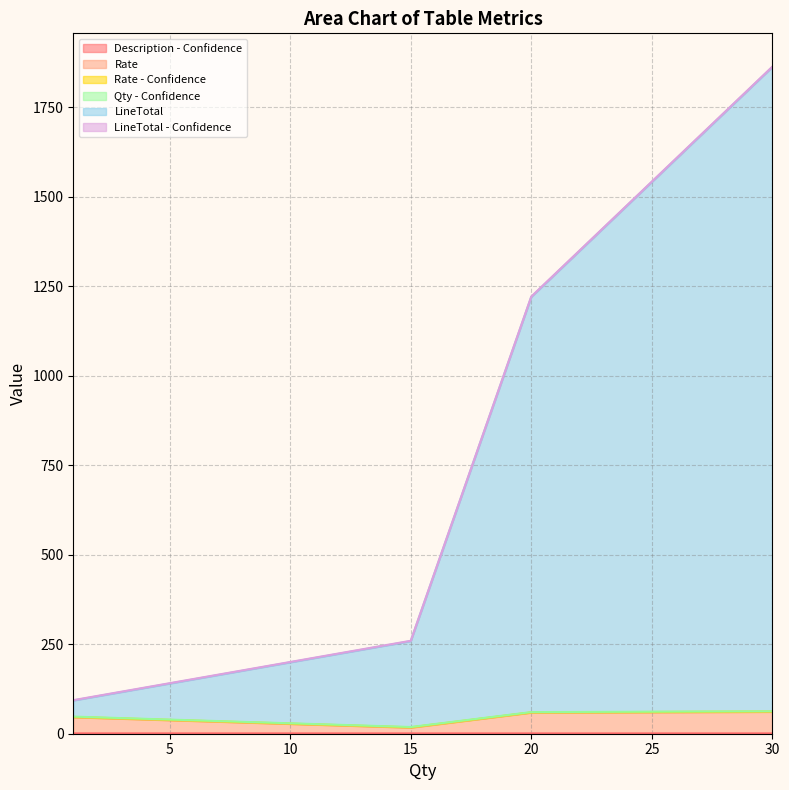

What is the difference between the second highest and minimum values in the Rate series?

42.0